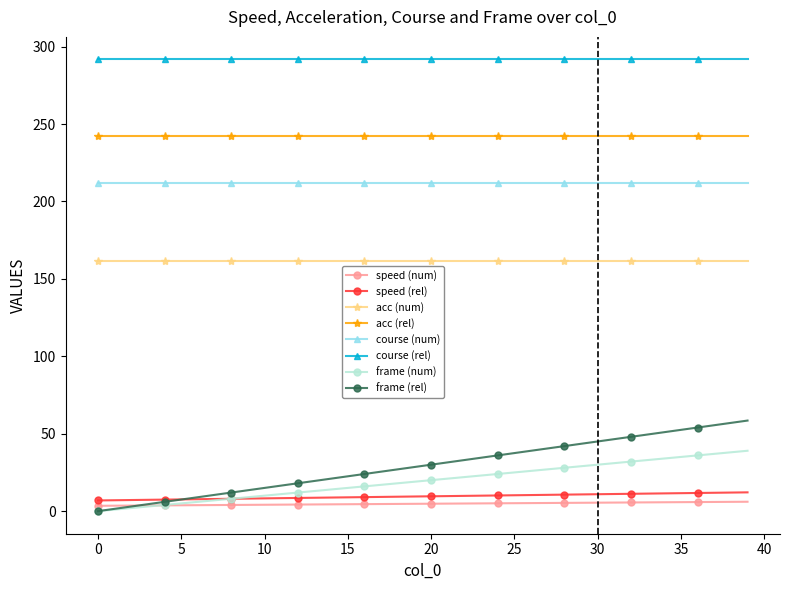

True or false: course (rel) and frame (rel) cross at least once.

False